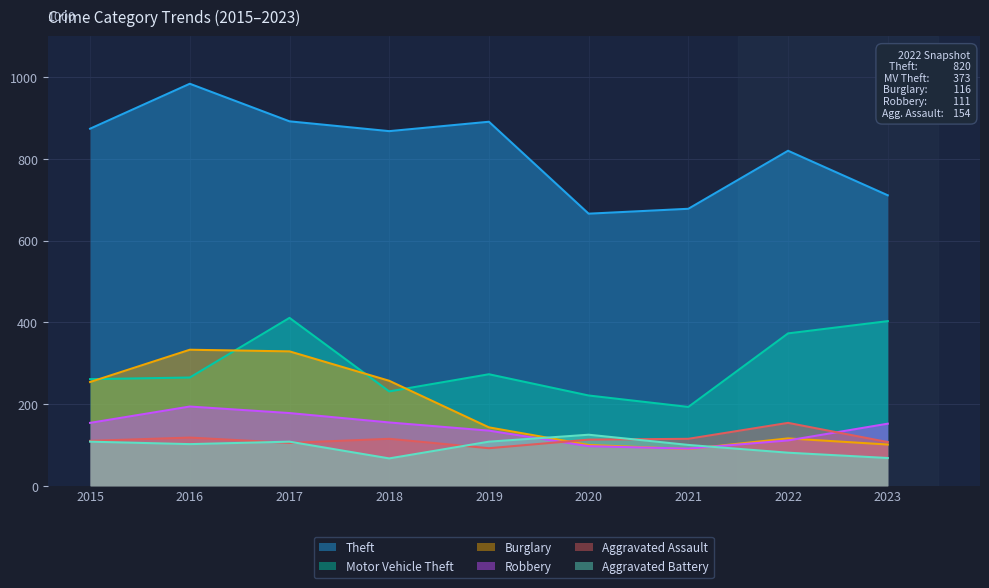

At which category does Aggravated Assault reach its first local peak?

2016